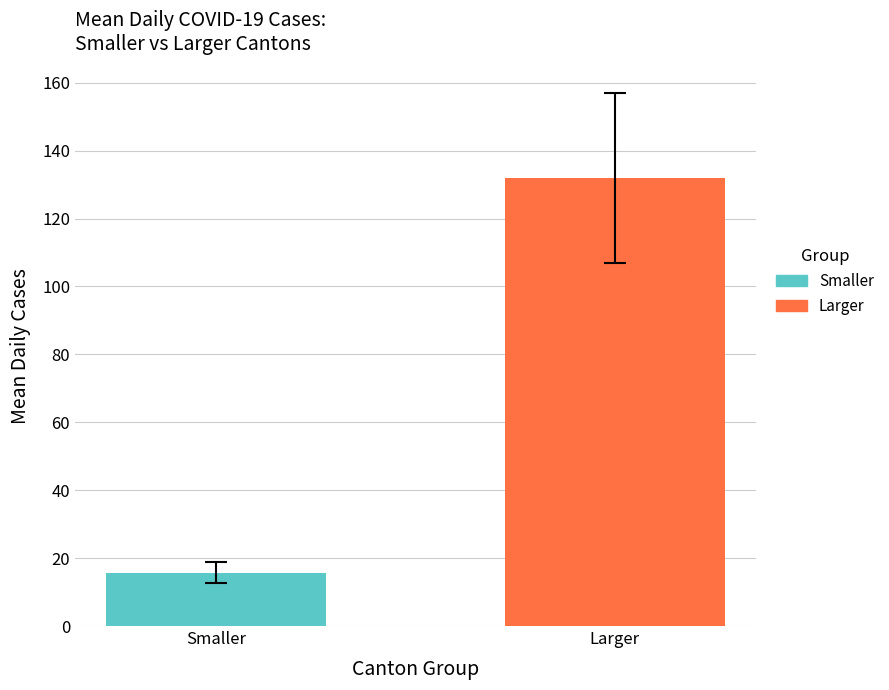

What is the maximum value shown in the chart?

131.9